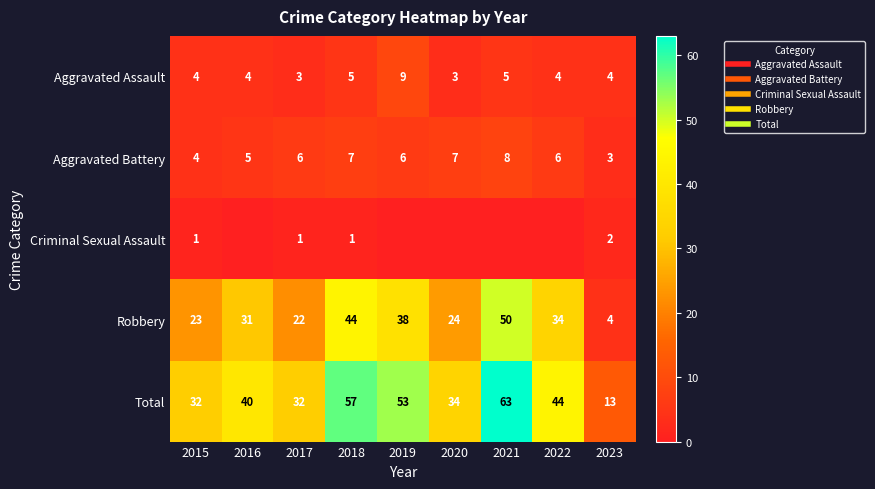

How many Aggravated Battery values are between 5 and 7?

6